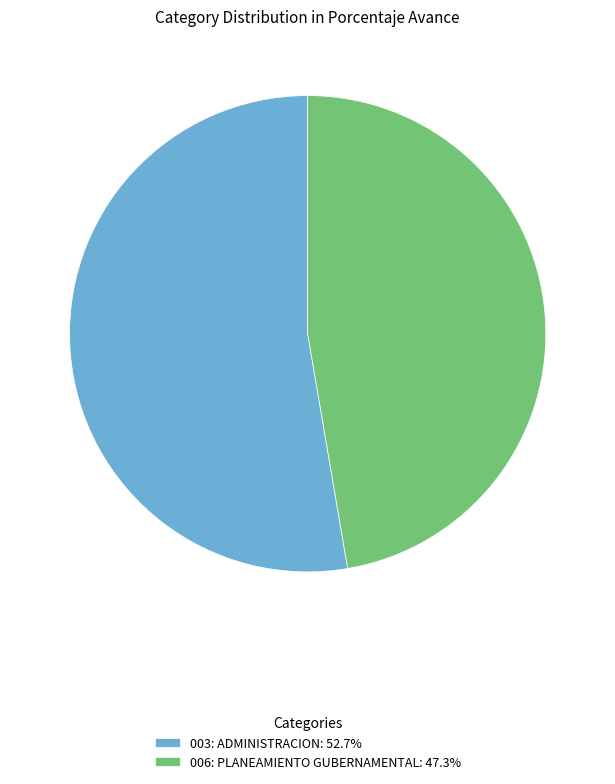

Approximately how many times larger is the value at 003: ADMINISTRACION: 52.7% compared to 006: PLANEAMIENTO GUBERNAMENTAL: 47.3%?

1.1